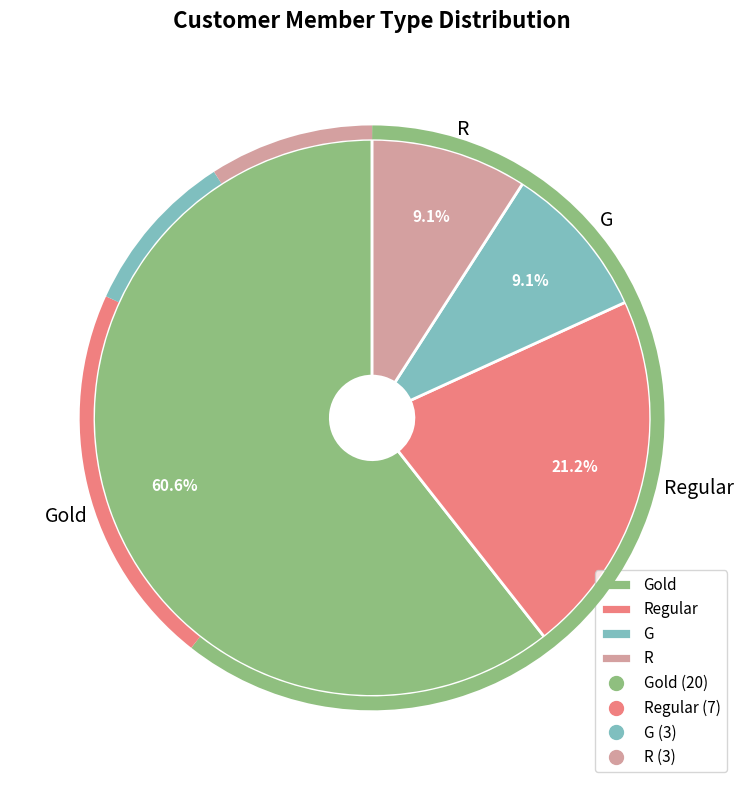

To the nearest percent, what portion does G represent?

9%